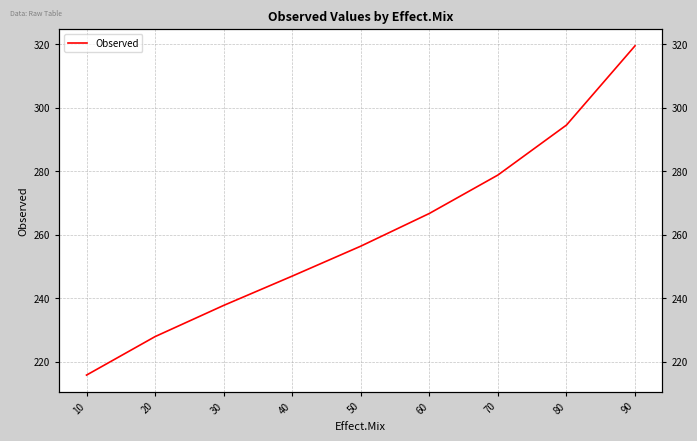

What is the difference between the values at 20 and 70?

50.8